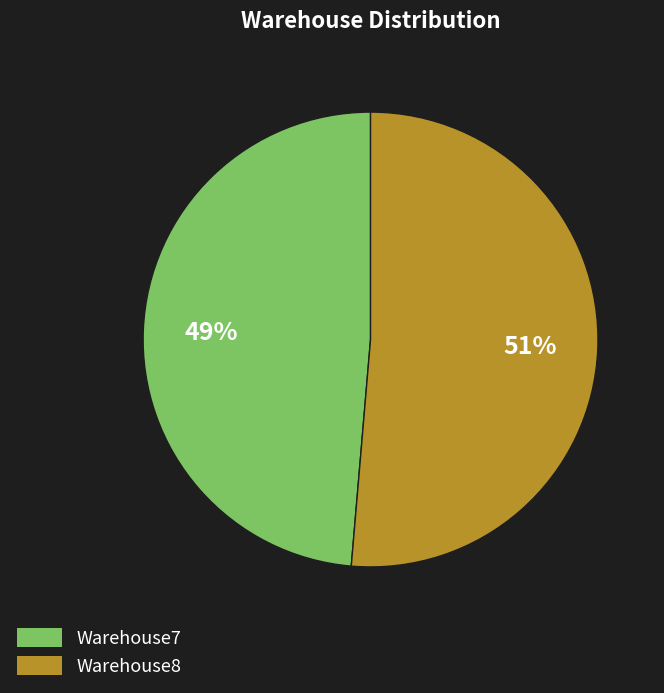

The Warehouse8 slice represents 51% of the pie. True or false?

True